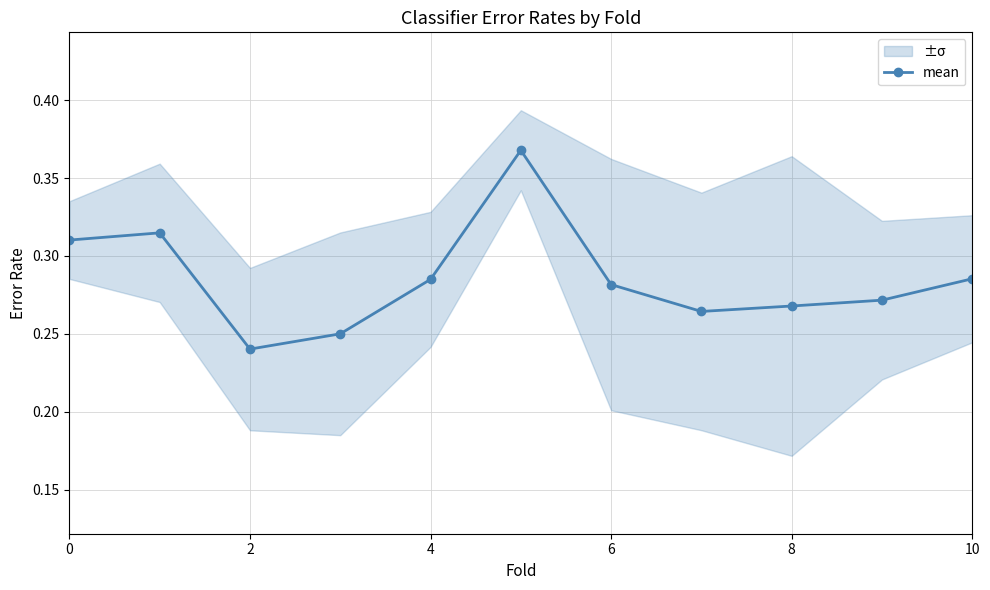

The value of mean at 4 is 0.2. True or false?

False